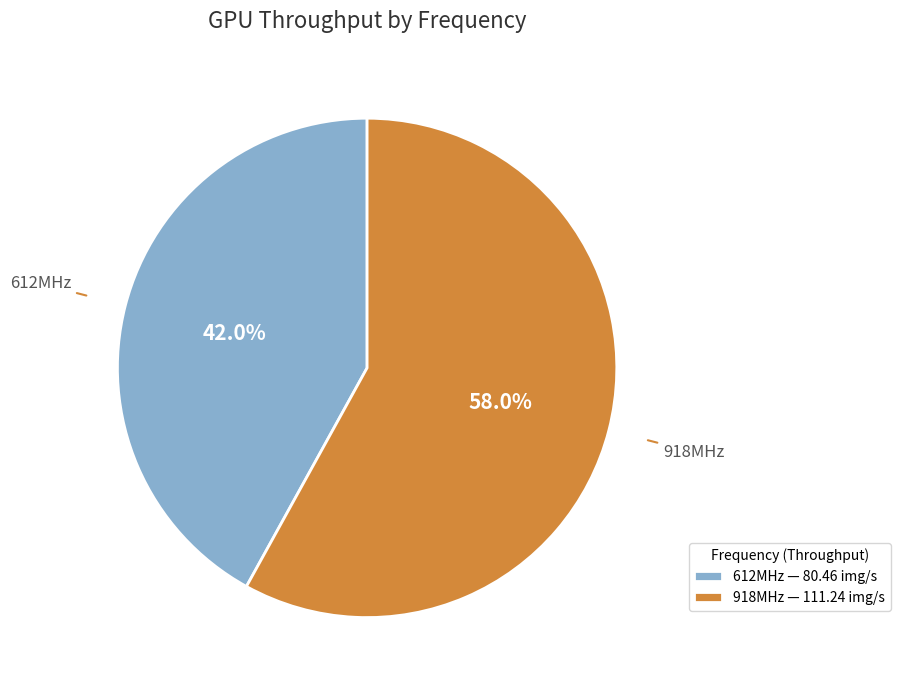

What percentage do 612MHz and 918MHz together represent?

100.0%